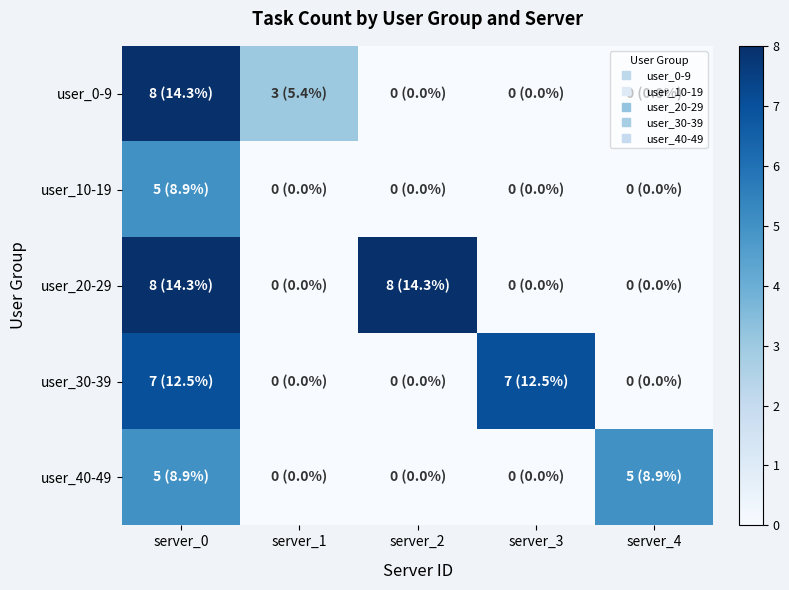

Rank the series at server_3 from highest to lowest value.

user_30-39, user_0-9, user_10-19, user_20-29, user_40-49